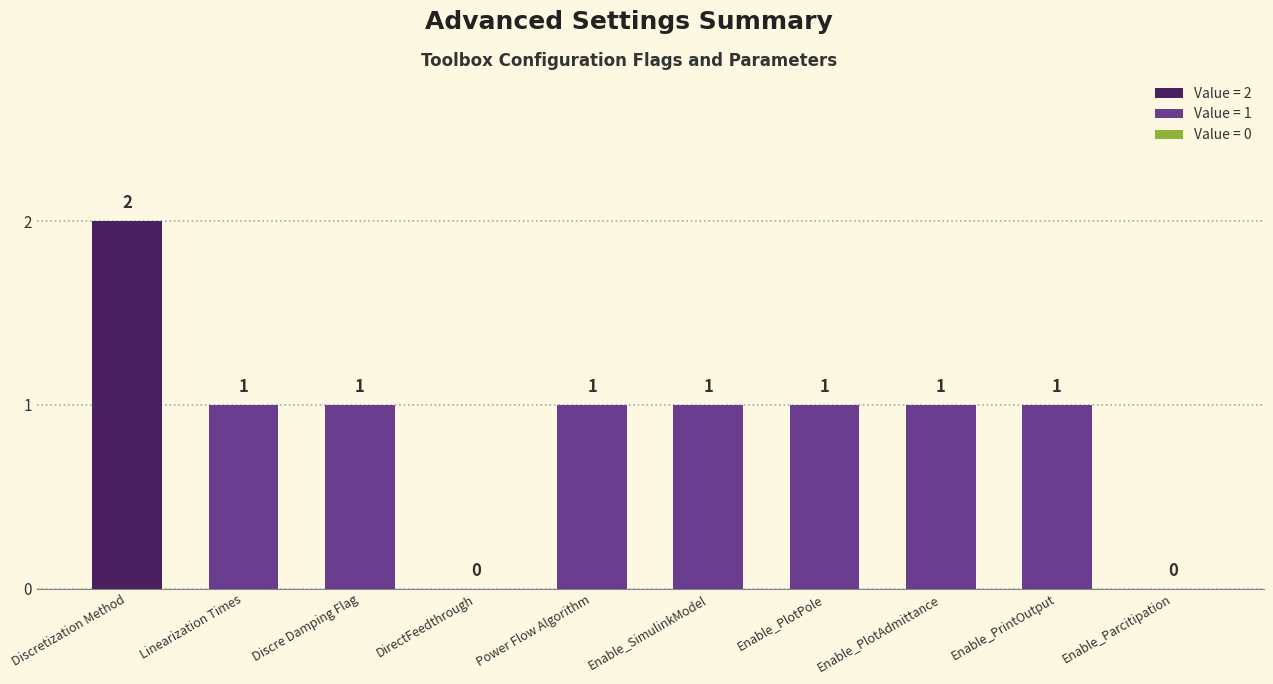

What value does the data have at Discretization Method?

2